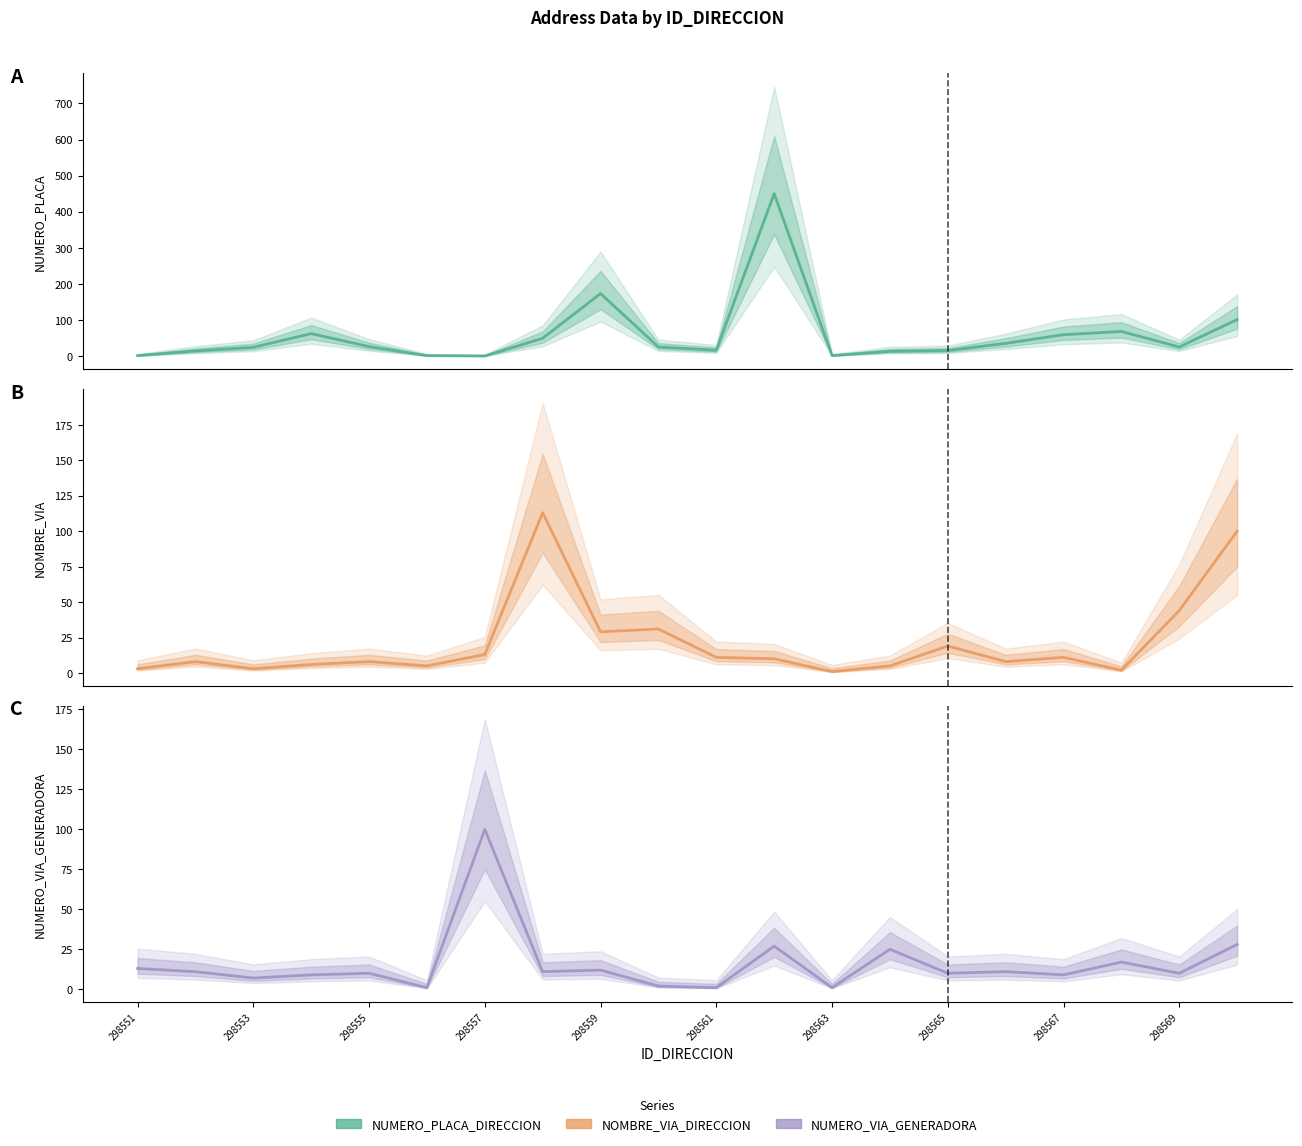

True or false: NOMBRE_VIA_DIRECCION has more than 2 points higher than both neighbors.

True